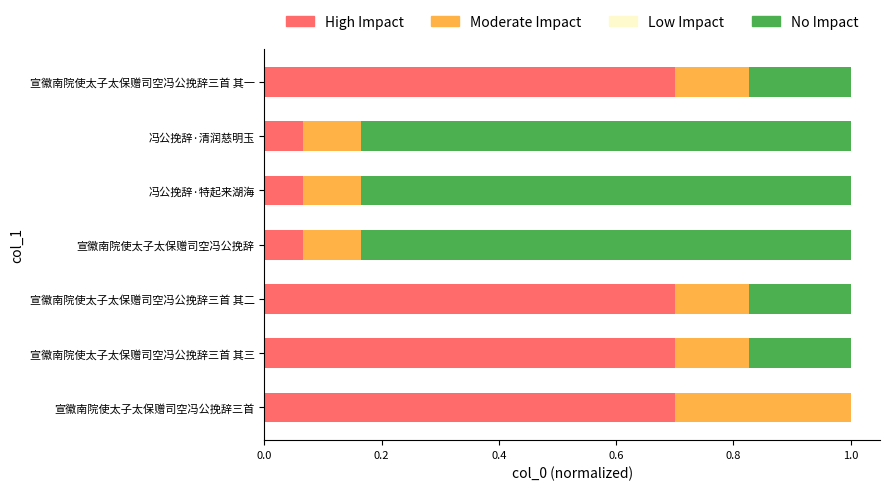

What is the total value across all series at 宣徽南院使太子太保赠司空冯公挽辞三首 其一?

1.0